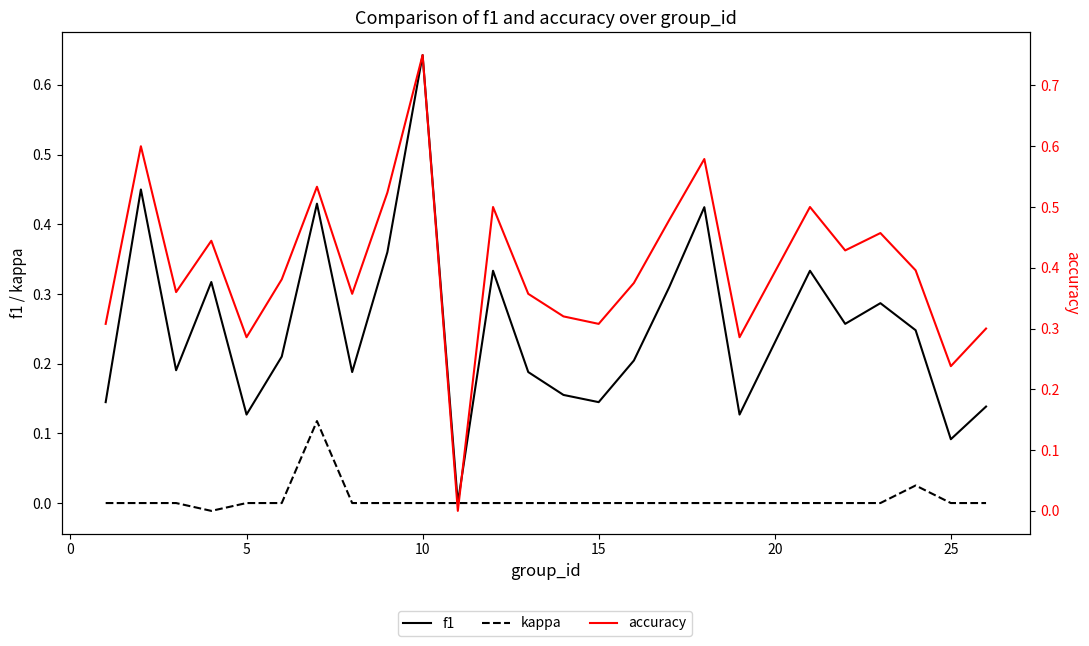

In accuracy, how many points are higher than both neighbors (excluding endpoints)?

8